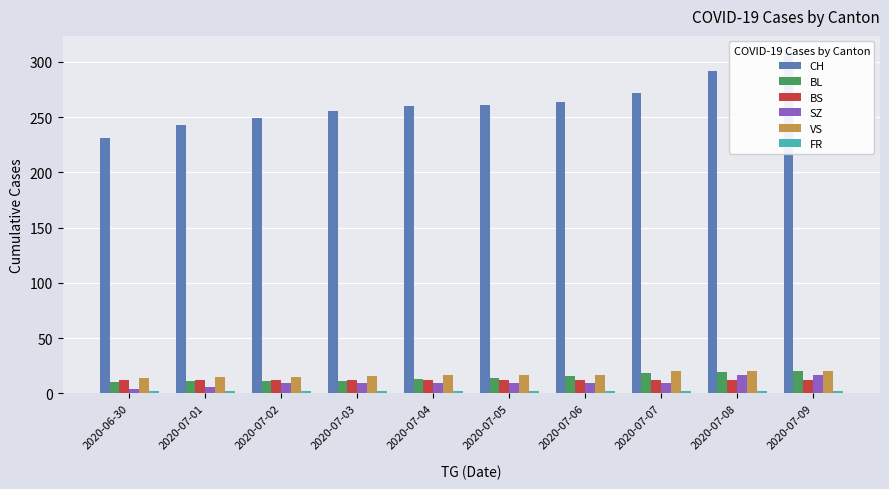

Which category has the lowest value across all series?

2020-06-30